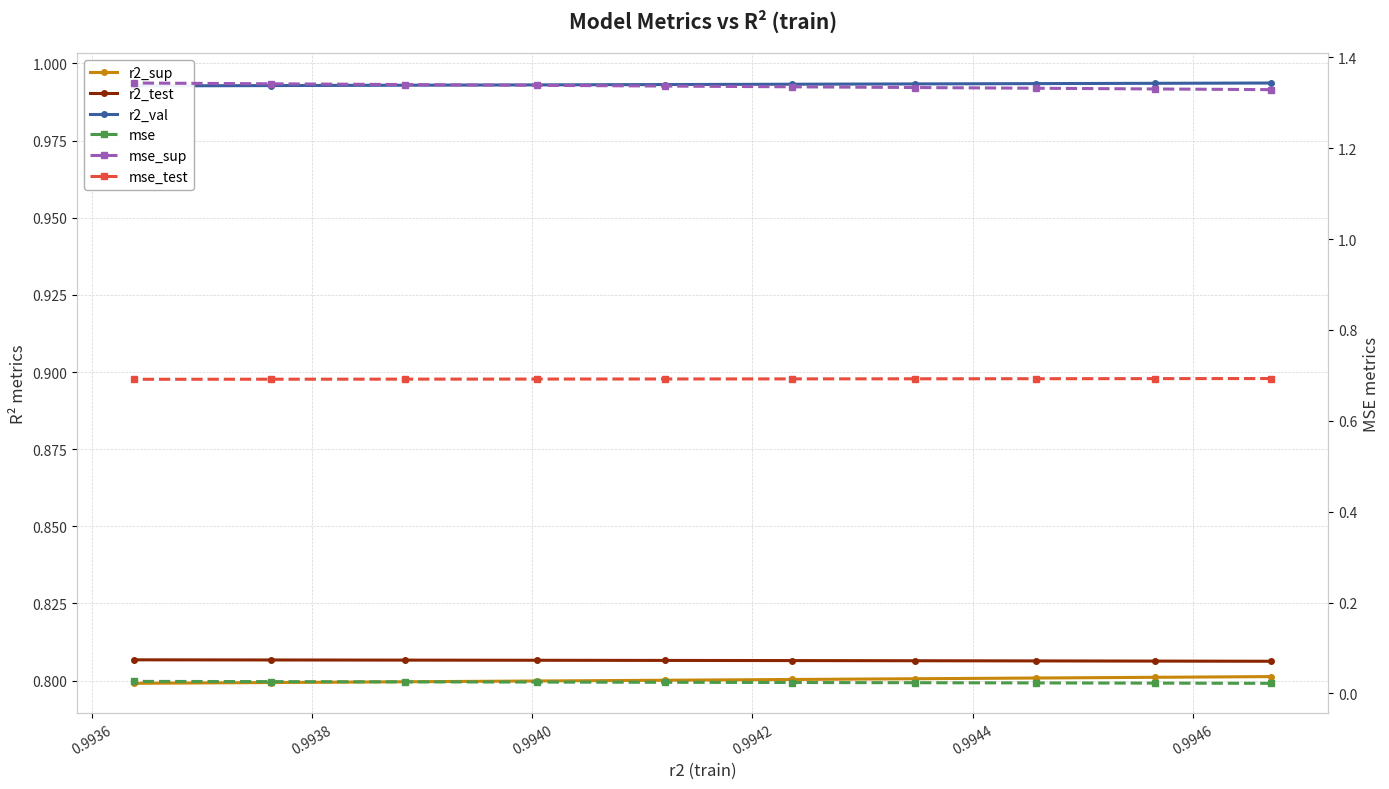

Is it true that r2_sup equals 0.8 at 0.9938?

True